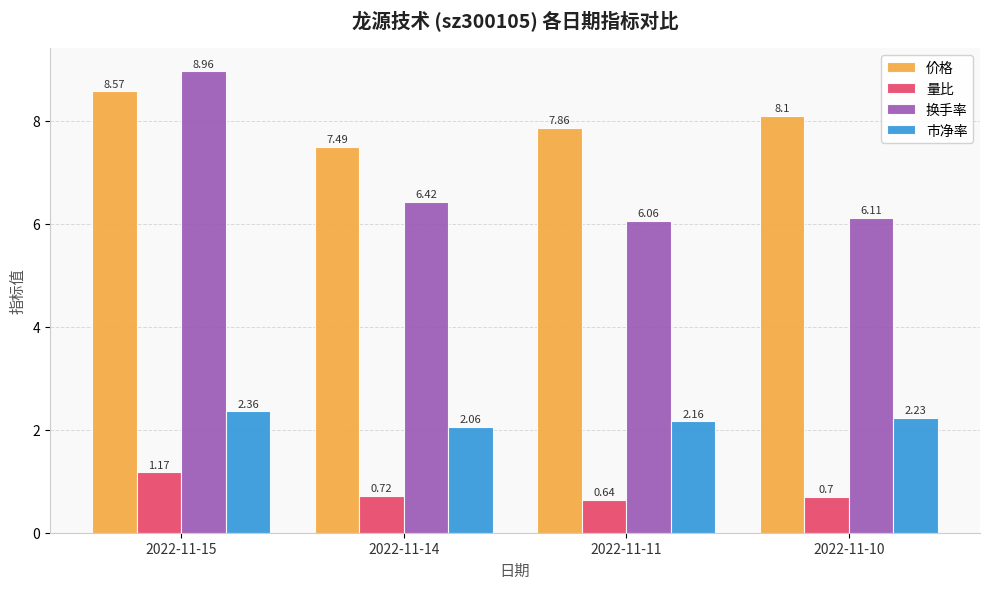

What is the difference between the maximum and minimum values in the 换手率 series?

2.9